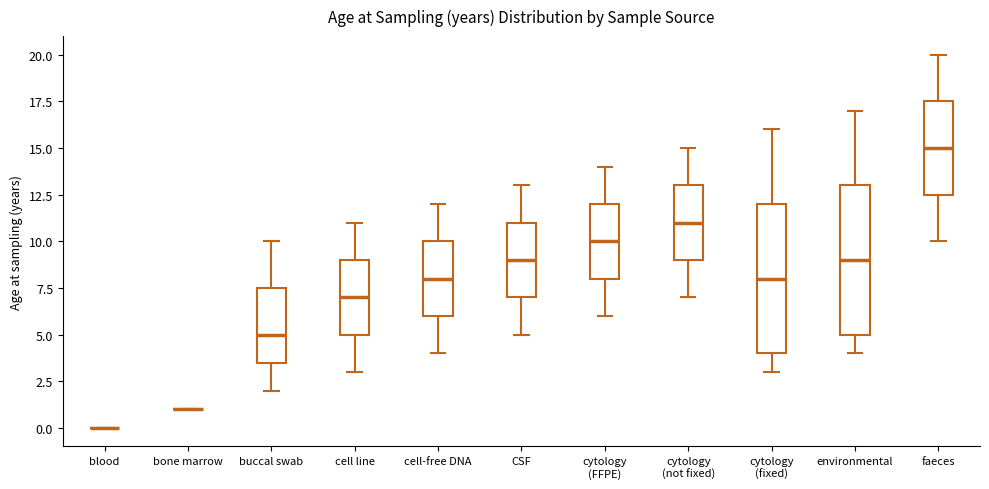

Where does the lower whisker of the box for environmental end on the y-axis? The values are not printed on the chart, so give them approximately, as read against the axis.

4.0